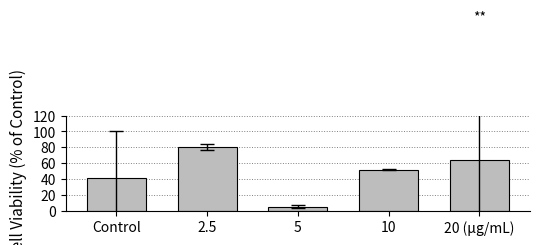

What is the change in value from Control to 20 (μg/mL)?

+21.7